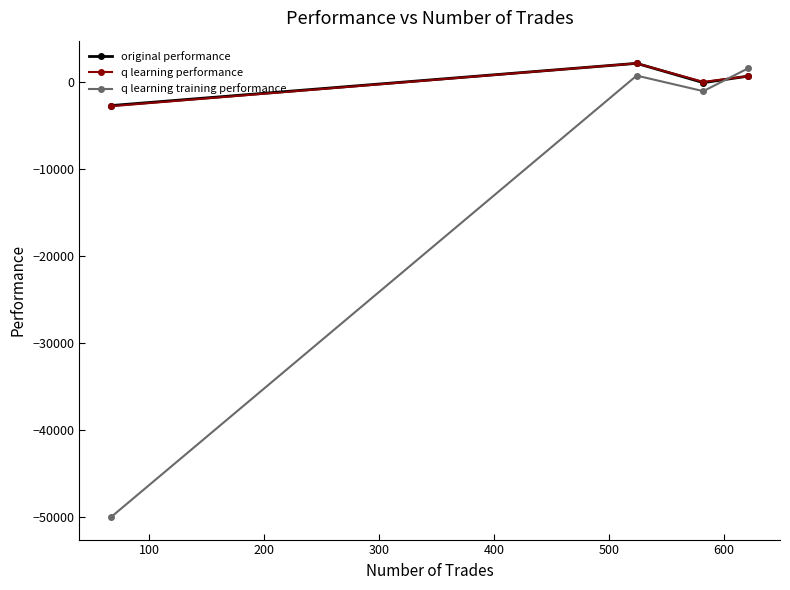

Reading left to right, what are all the values shown in this chart?

original performance: -2704.6	2147.4	-72.1	676.9
q learning performance: -2778.0	2143.3	13.7	665.6
q learning training performance: -50000.0	736.2	-1049.7	1578.8